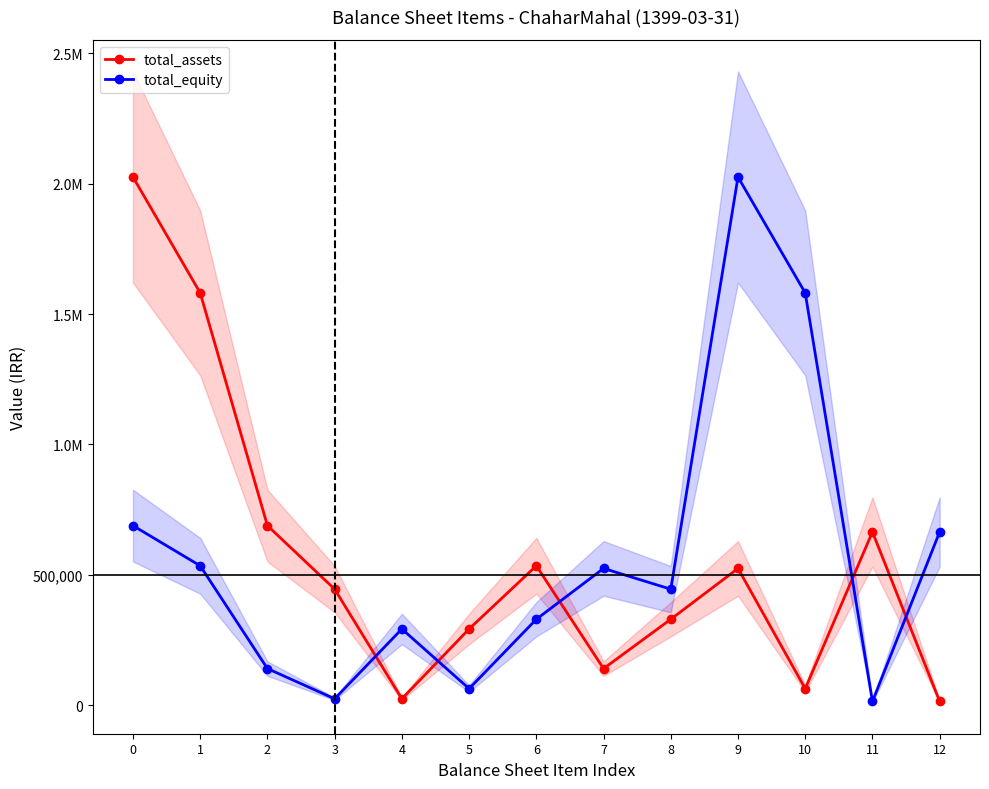

Where is the first local maximum for total_equity?

4